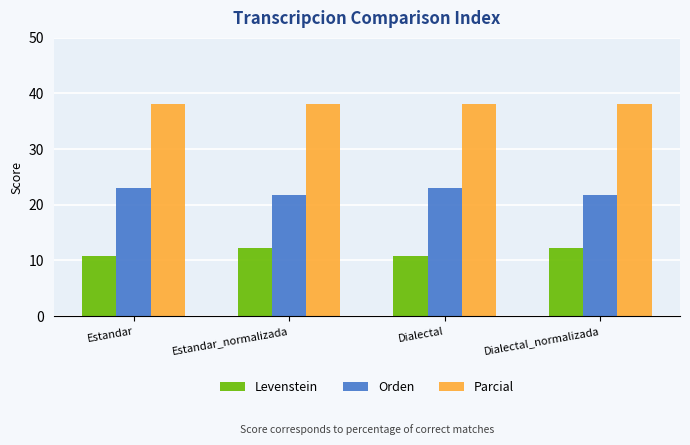

List the series in order of their overall mean, highest first.

Parcial, Orden, Levenstein